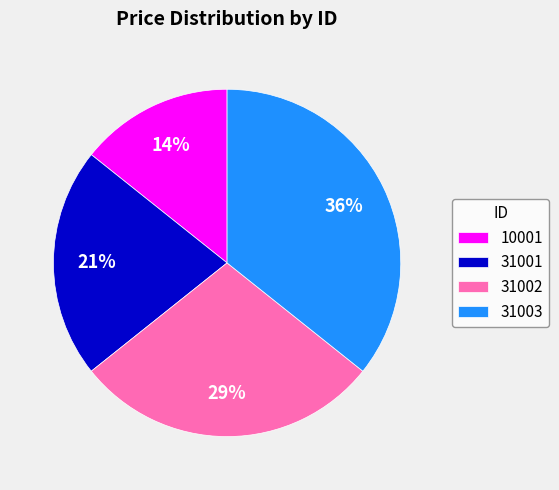

Do 31001 and 10001 together represent more than half of the pie?

No